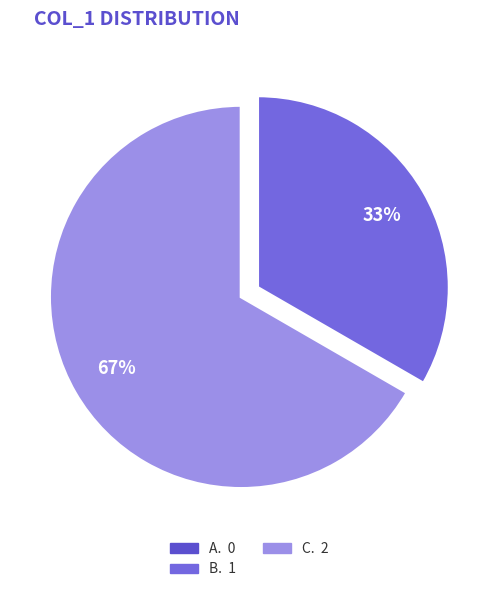

Rank the categories by value from highest to lowest.

2, 1, 0